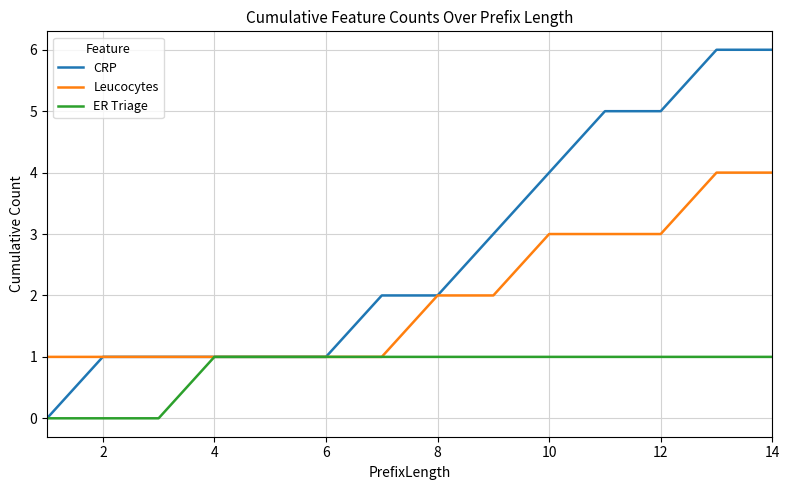

List the series in order of their overall mean, highest first.

CRP, Leucocytes, ER Triage